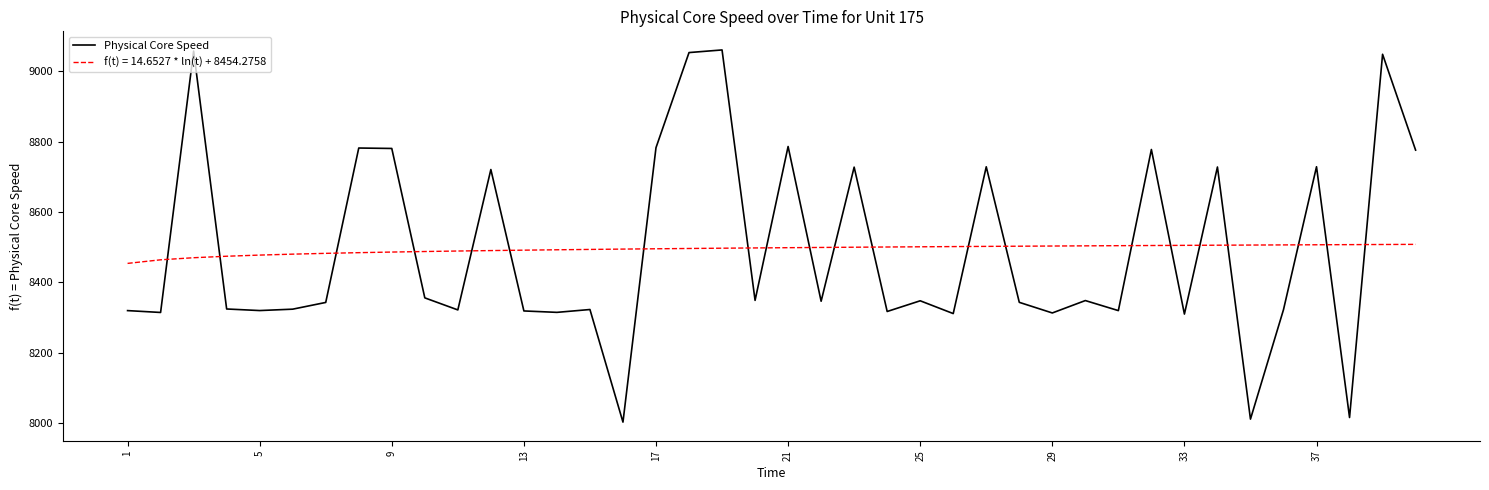

What is the difference between the maximum and minimum values in the Physical Core Speed series?

1057.6